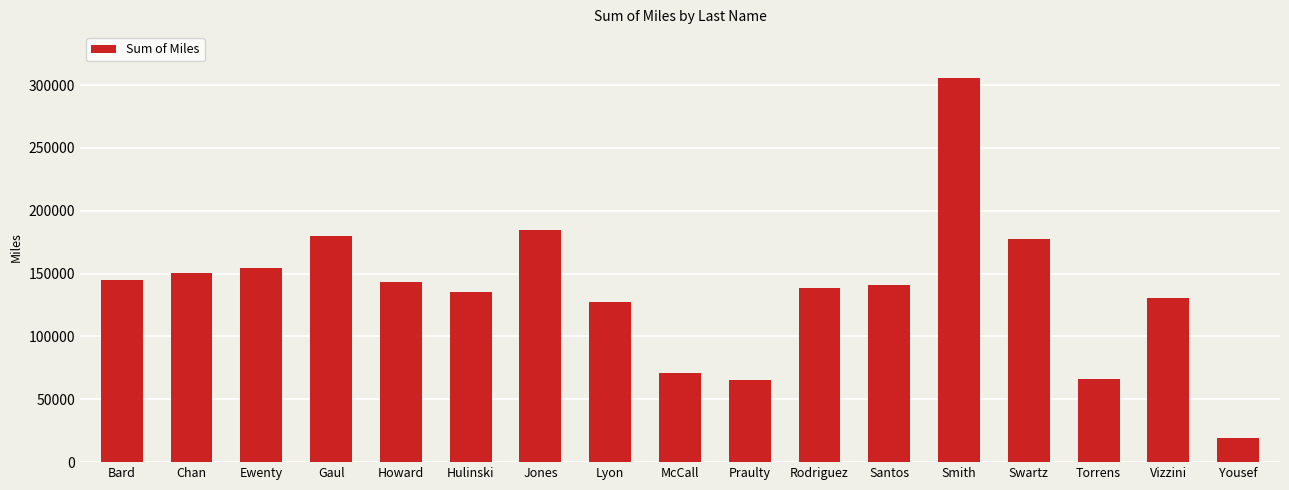

What is the difference between the second highest and minimum values?

165352.1